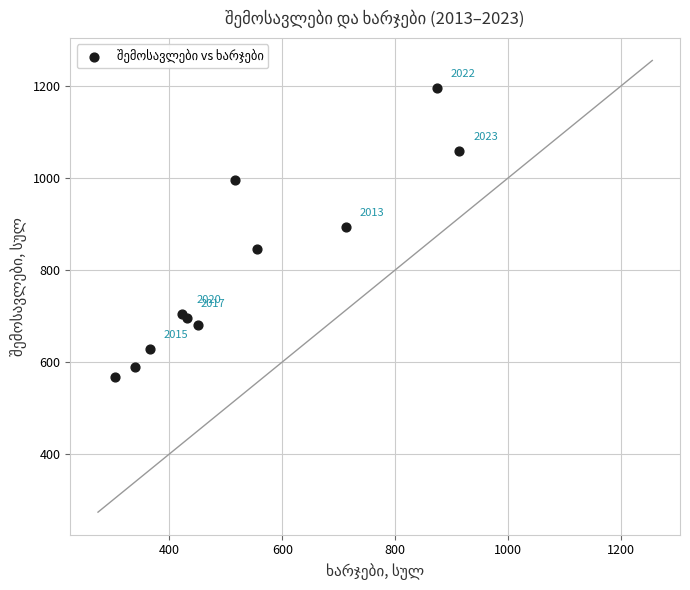

What Y value in the scatter plot is closest to 881?

893.4